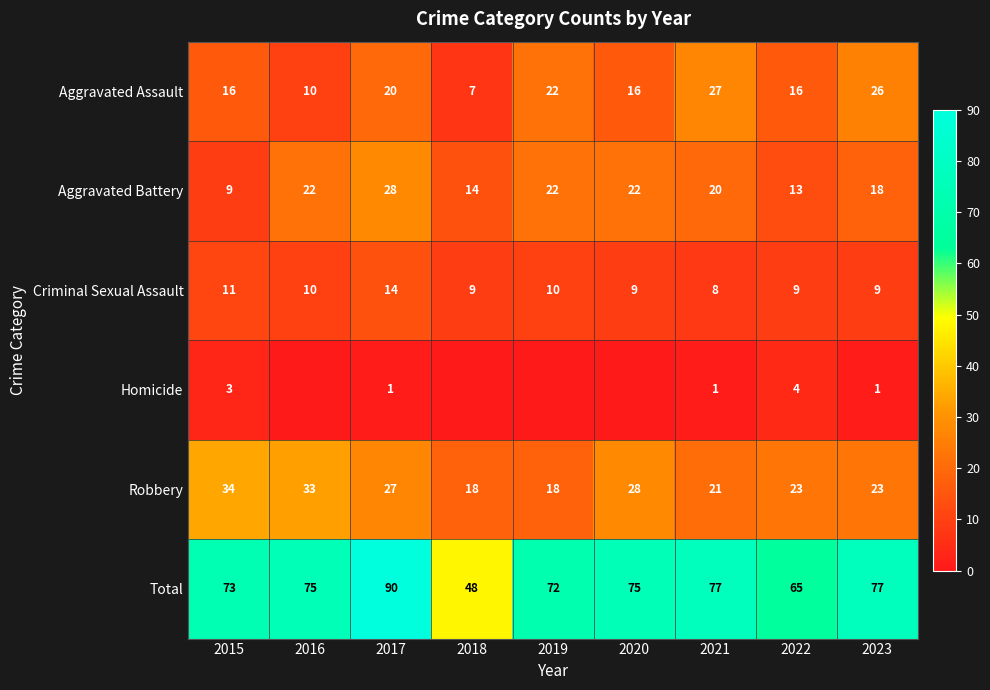

Count the Criminal Sexual Assault values in the range 9 to 10.

6